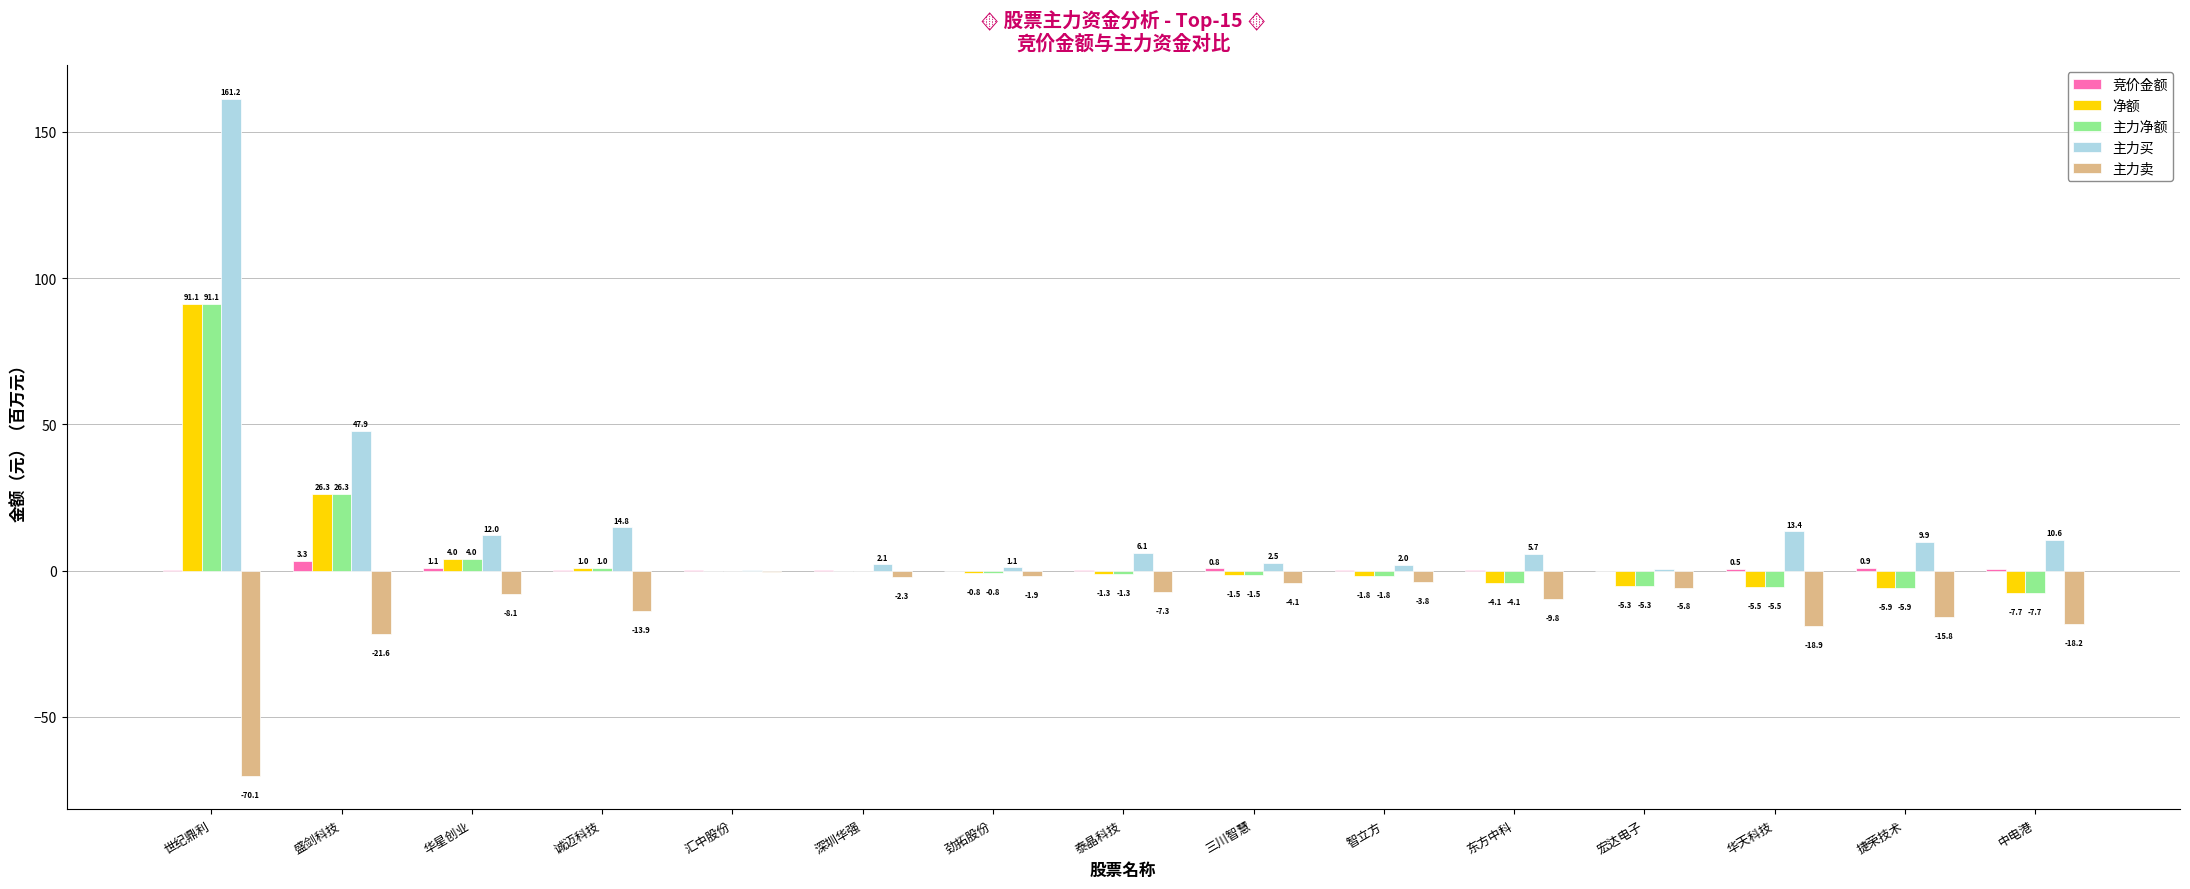

Are the bars horizontal?

No